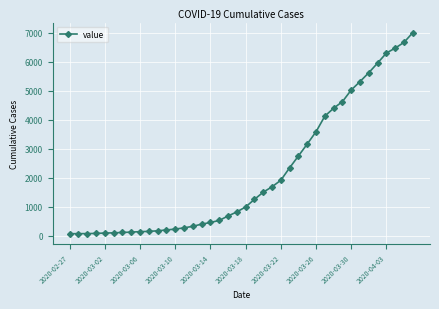

What is the difference between the second highest and second lowest values?

6605